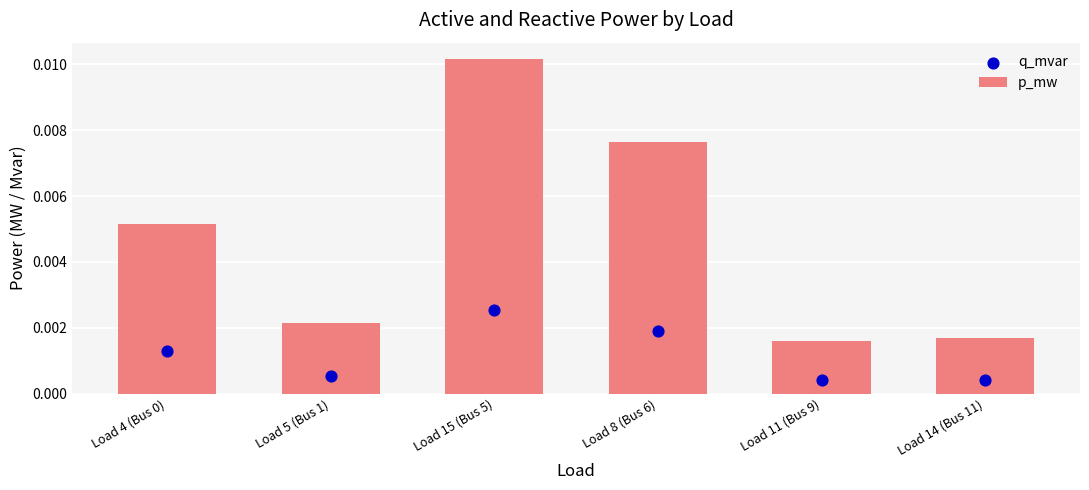

Which series has the largest total across all categories?

p_mw